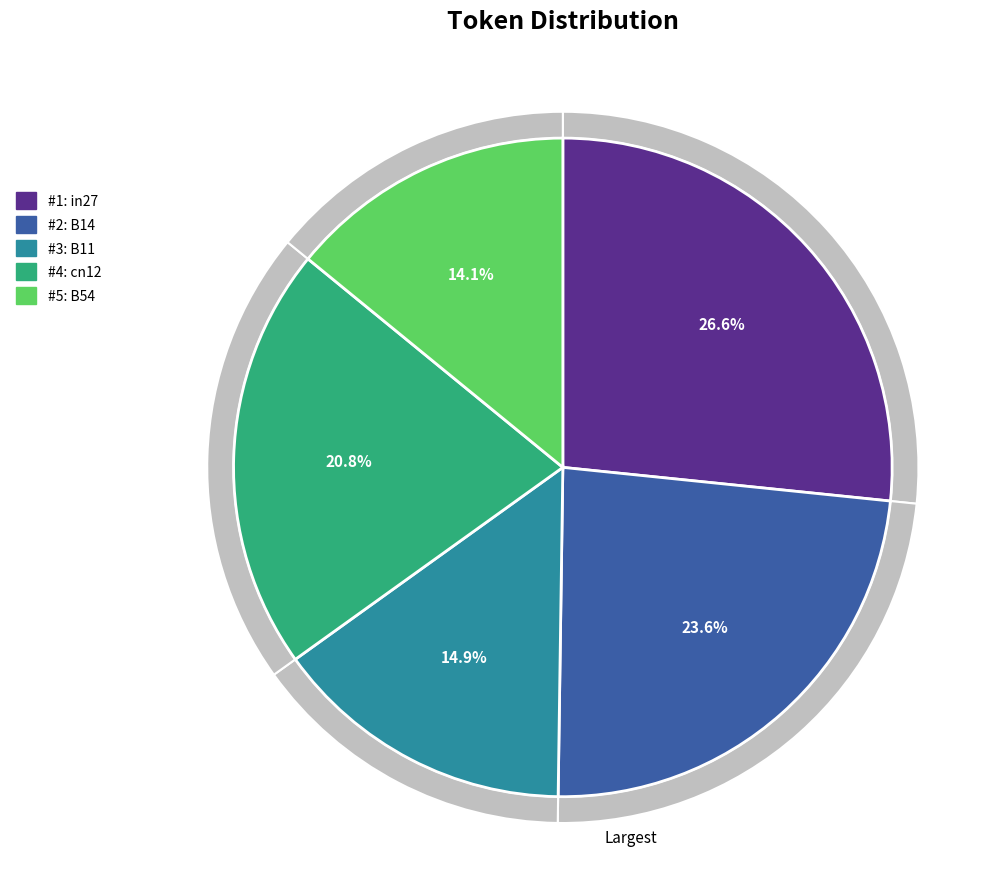

The B54 slice represents 26% of the pie. True or false?

False